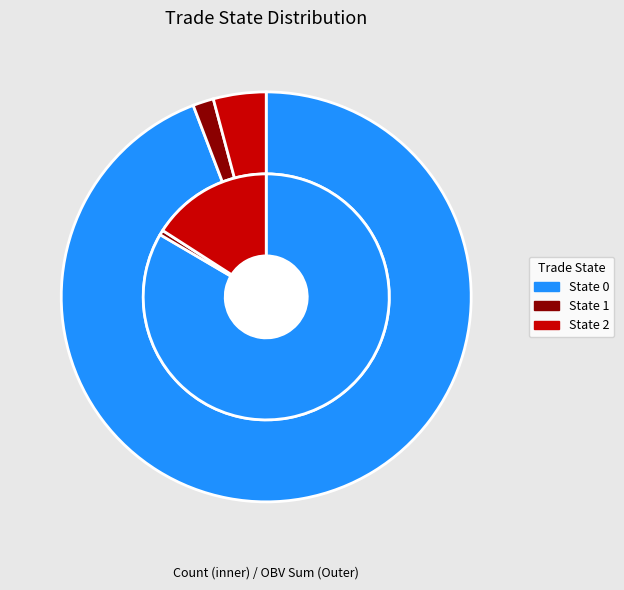

What is the majority slice?

State 0